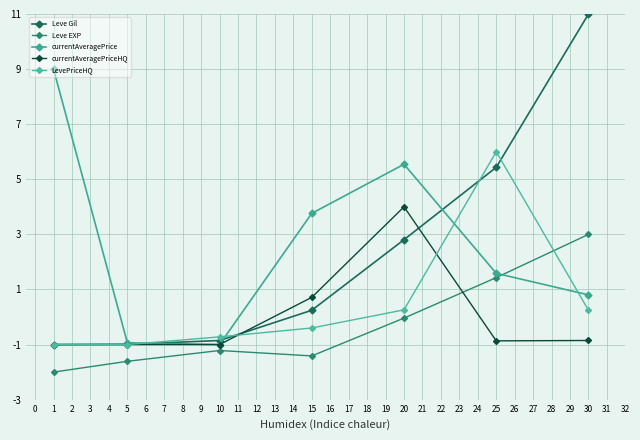

What is the difference between the maximum and minimum values in the LevePriceHQ series?

7.0